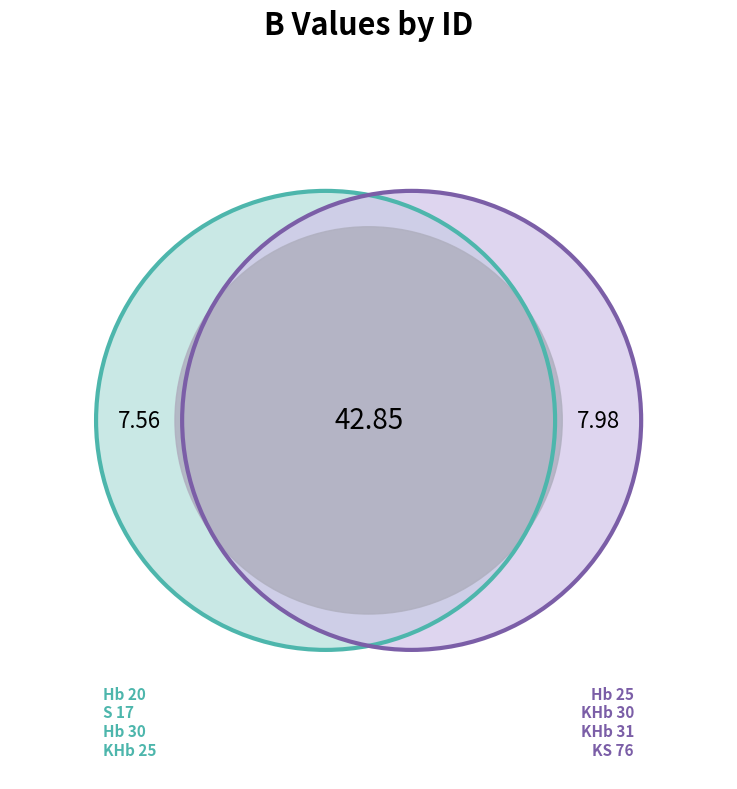

What percentage is the KS 76 slice, to the nearest percent?

12%